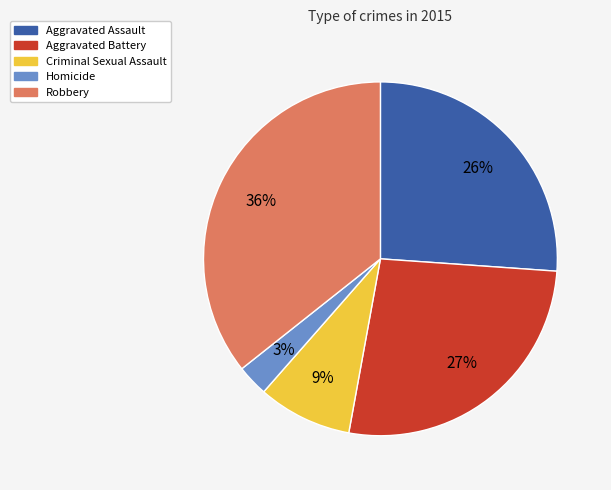

Which has a higher value, Homicide or Aggravated Assault?

Aggravated Assault